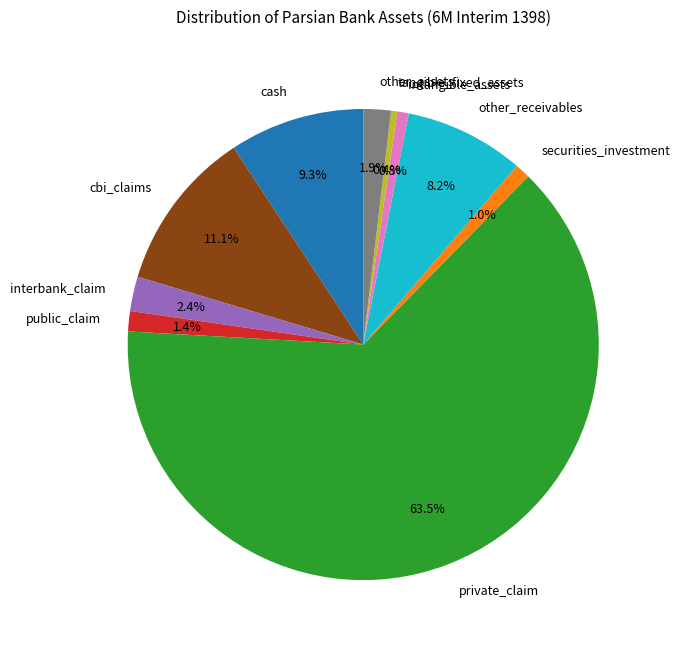

Approximately how many times larger is the value at interbank_claim compared to cash?

0.3